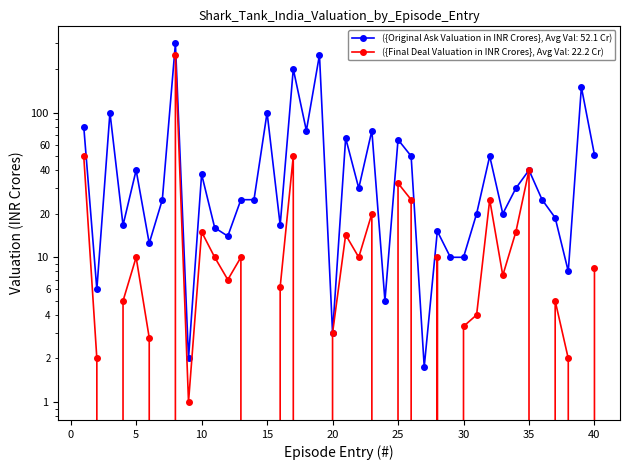

What is the spread (max minus min) of values at 7?

25.0